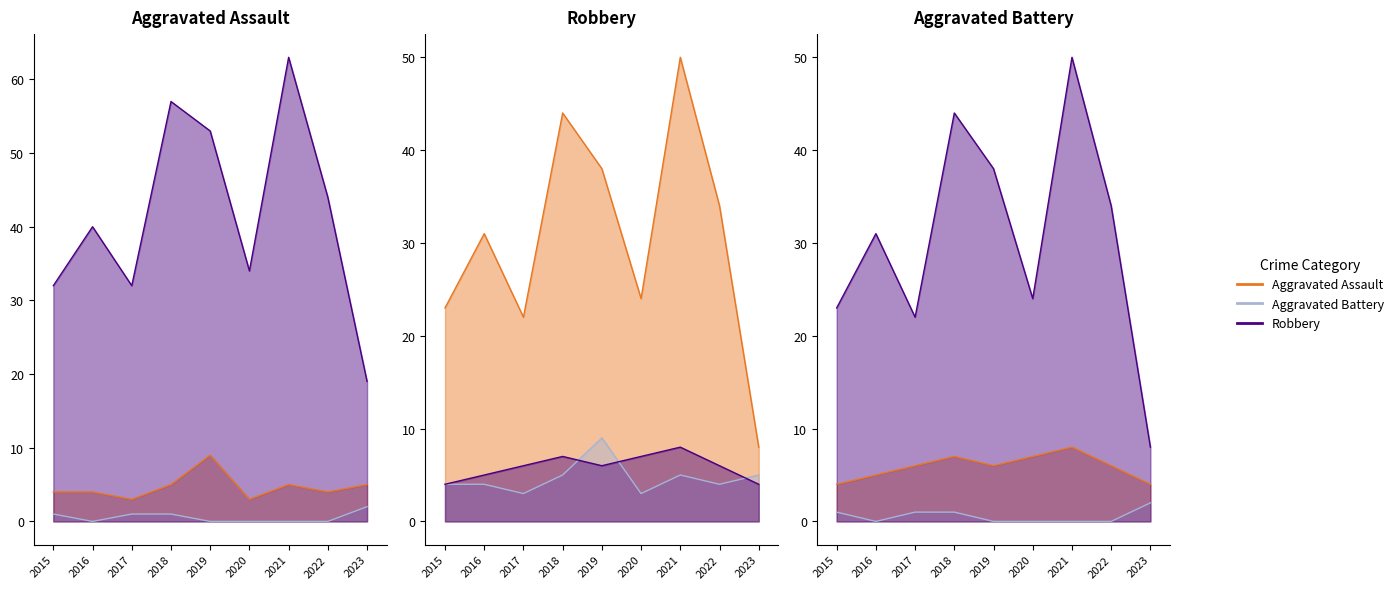

At which category is the sum across all series the highest?

2021